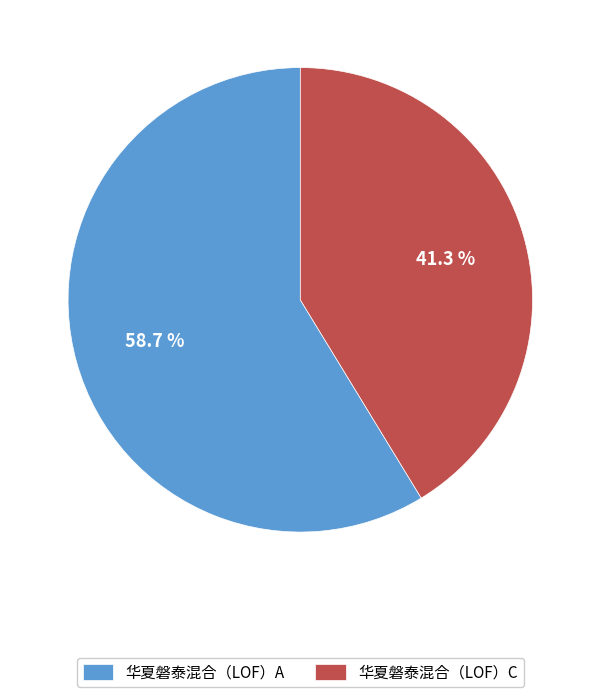

What is the majority slice?

华夏磐泰混合（LOF）A